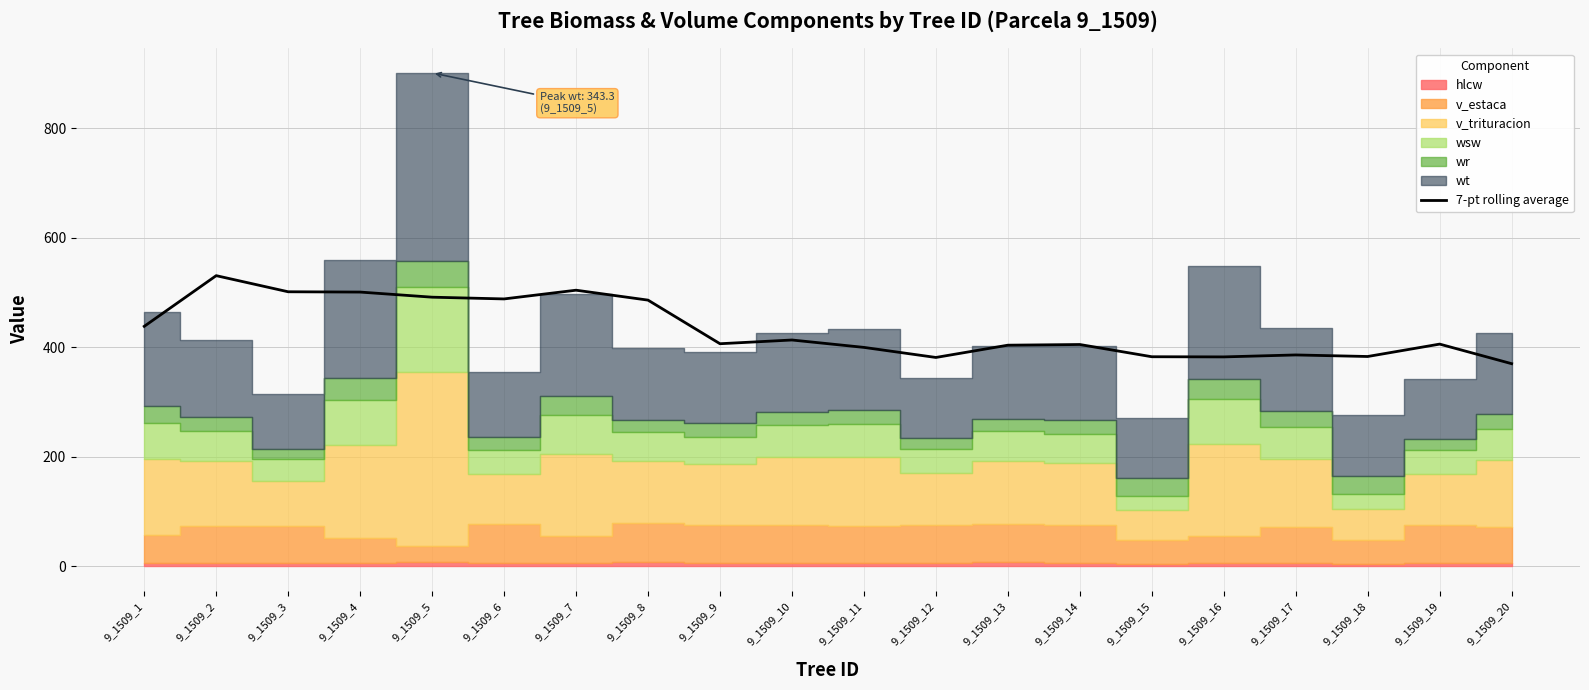

Rank the categories by value from lowest to highest.

9_1509_20, 9_1509_12, 9_1509_16, 9_1509_15, 9_1509_18, 9_1509_17, 9_1509_11, 9_1509_13, 9_1509_14, 9_1509_19, 9_1509_9, 9_1509_10, 9_1509_1, 9_1509_8, 9_1509_6, 9_1509_5, 9_1509_4, 9_1509_3, 9_1509_7, 9_1509_2